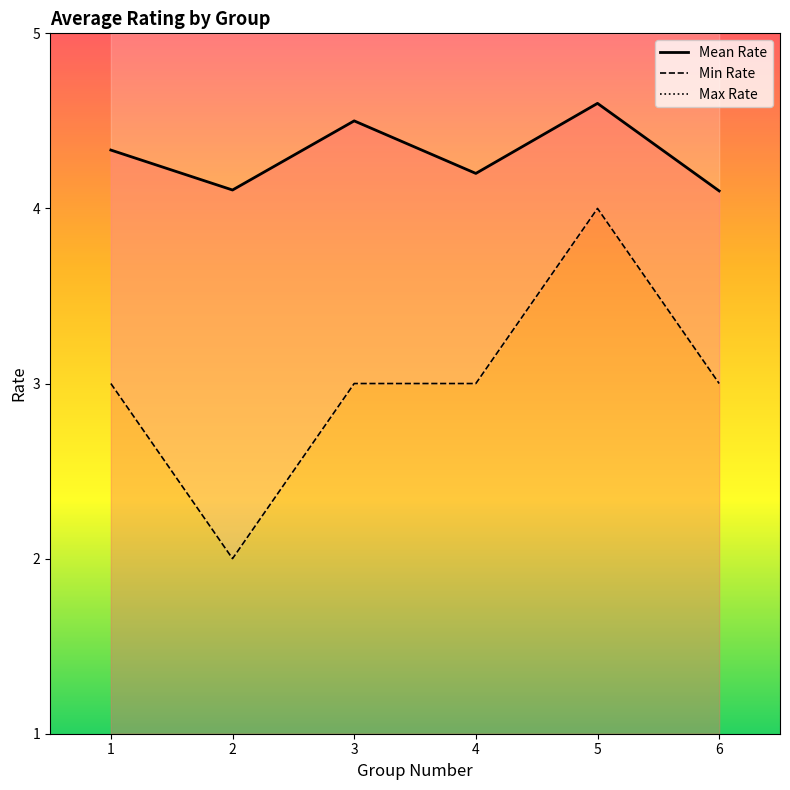

True or false: Min Rate and Max Rate cross at least once.

False